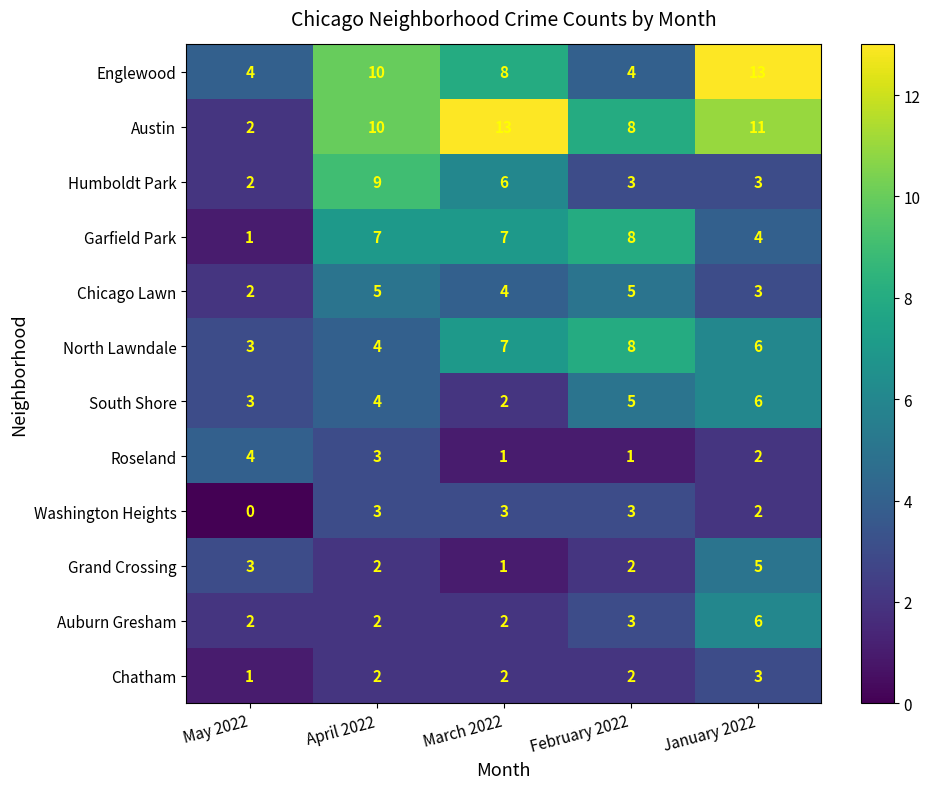

Which label corresponds to the smallest value in the chart?

May 2022